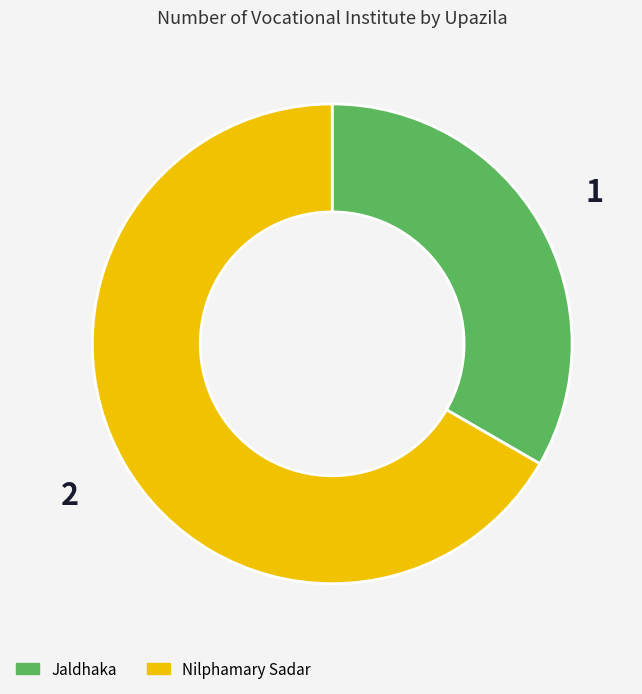

Count the number of slices in the pie.

2